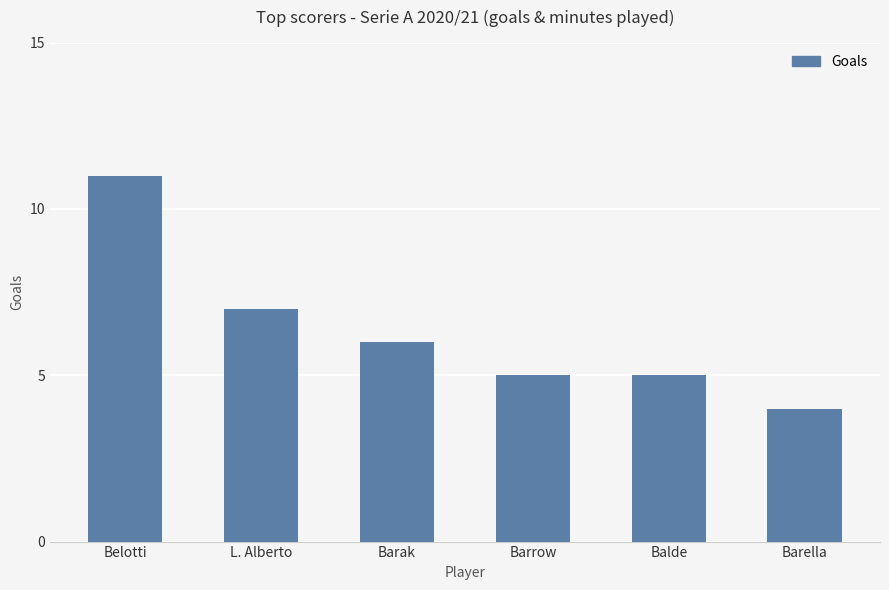

What is the label of the 3rd bar from the left?

Barak